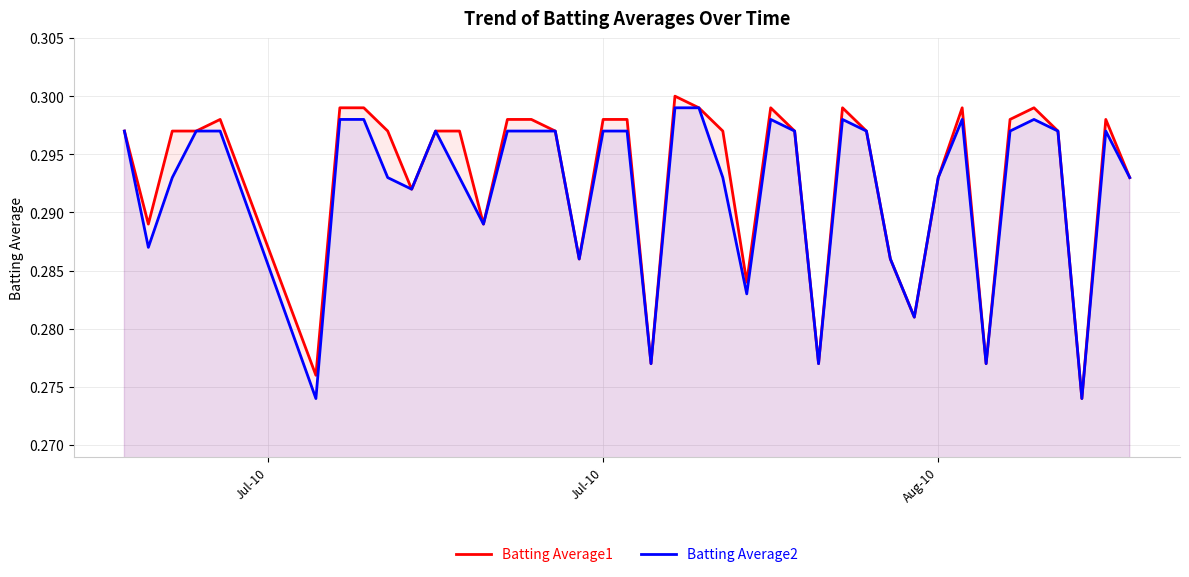

Rank the series by their average value, from highest to lowest.

Batting Average1, Batting Average2